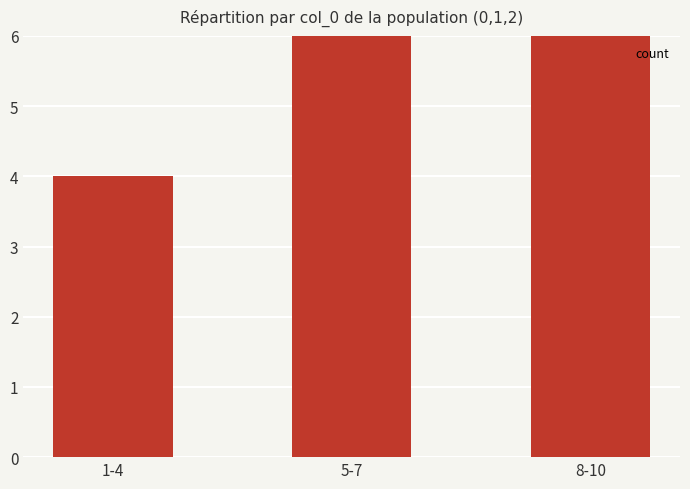

Are the bars grouped side by side (vs. stacked)?

No